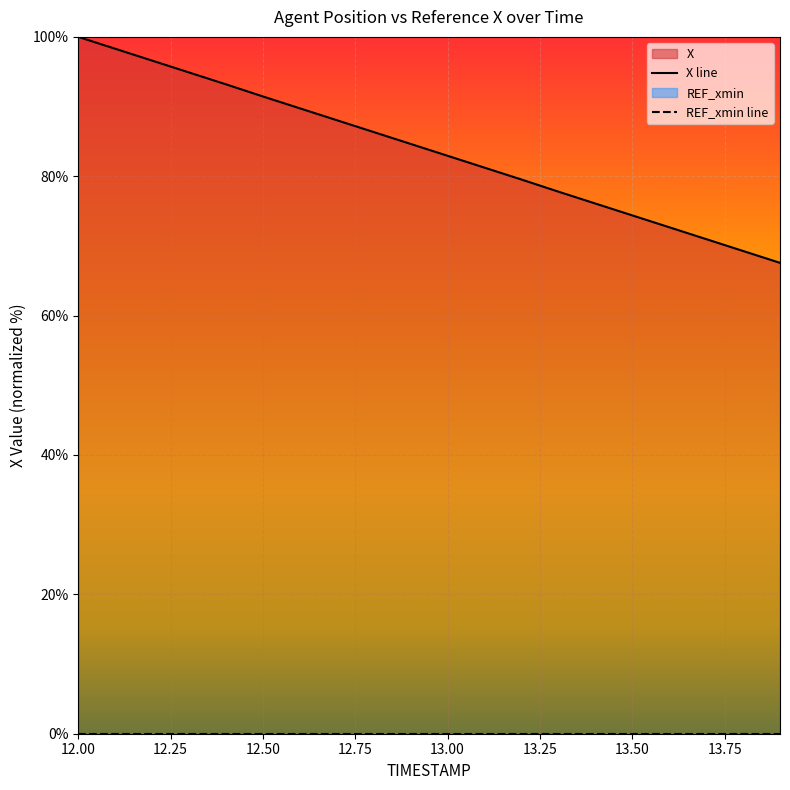

What is the average value?

83.8